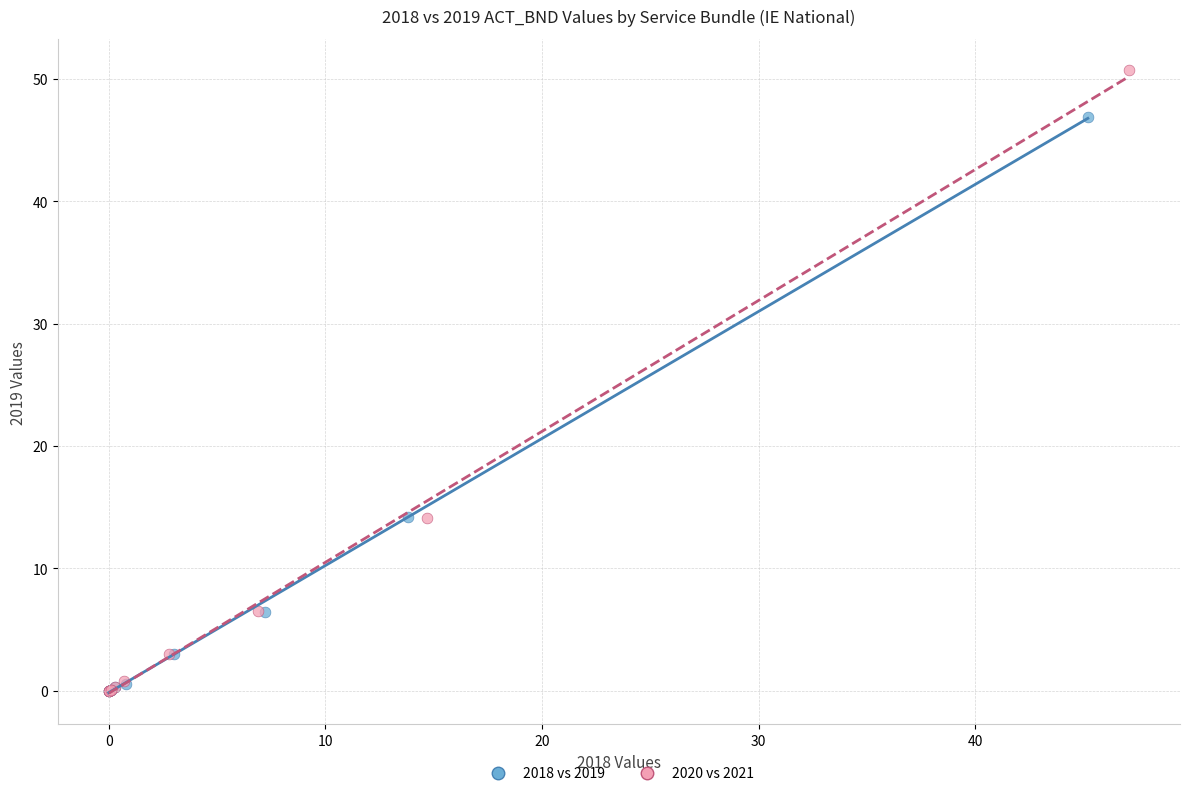

Which series has the widest spread of Y values?

2020 vs 2021